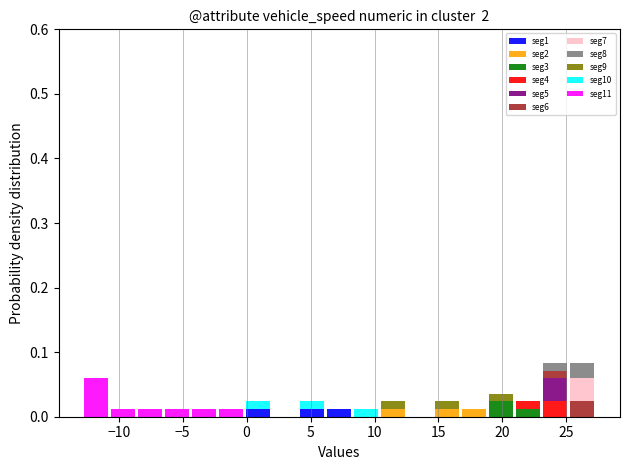

What is the total height of the stacked bar covering -4.5 to -2.0 on the x-axis? Neither the bar edges nor the heights are printed on the chart, so give them approximately, as read against the axes.

0.01